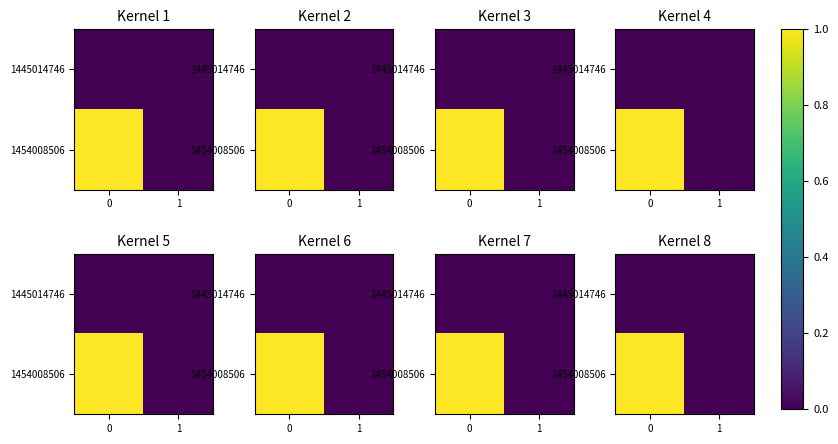

Rank the series at 1 from lowest to highest value.

row_1, row_0